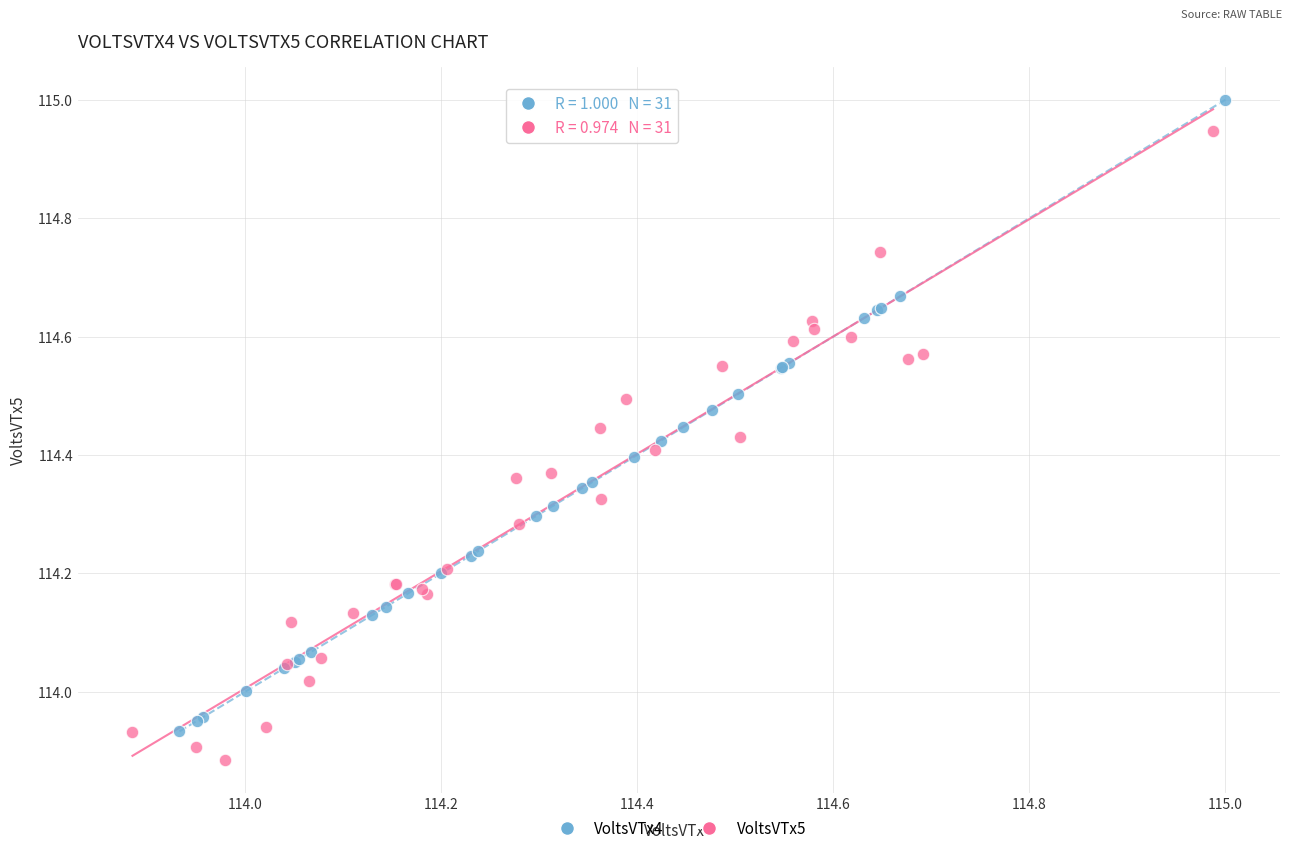

Which series contains the highest Y value?

VoltsVTx4